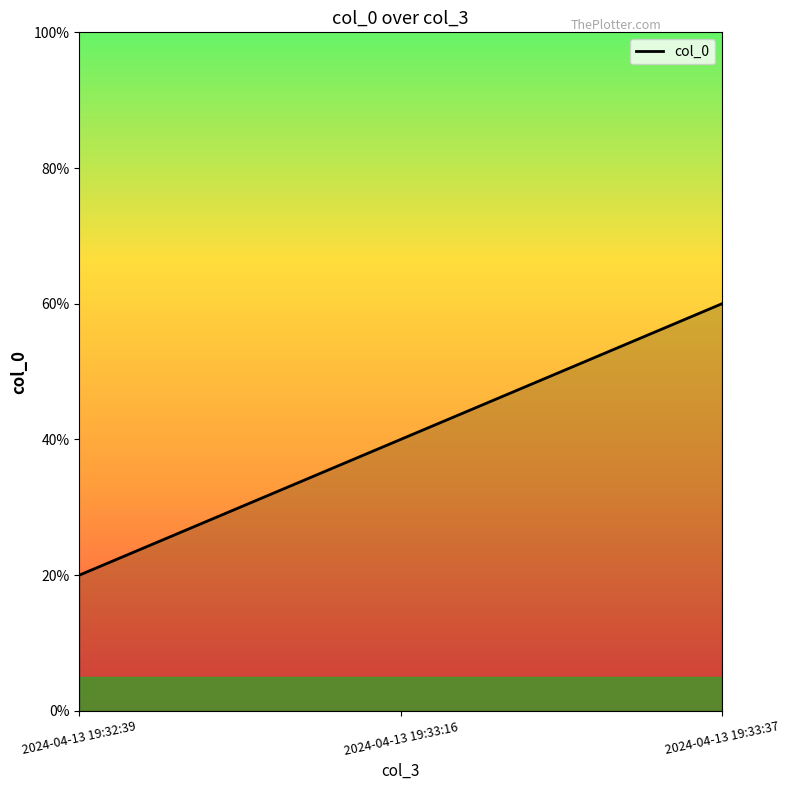

List the labels in order of value, largest first.

2024-04-13 19:33:37, 2024-04-13 19:33:16, 2024-04-13 19:32:39